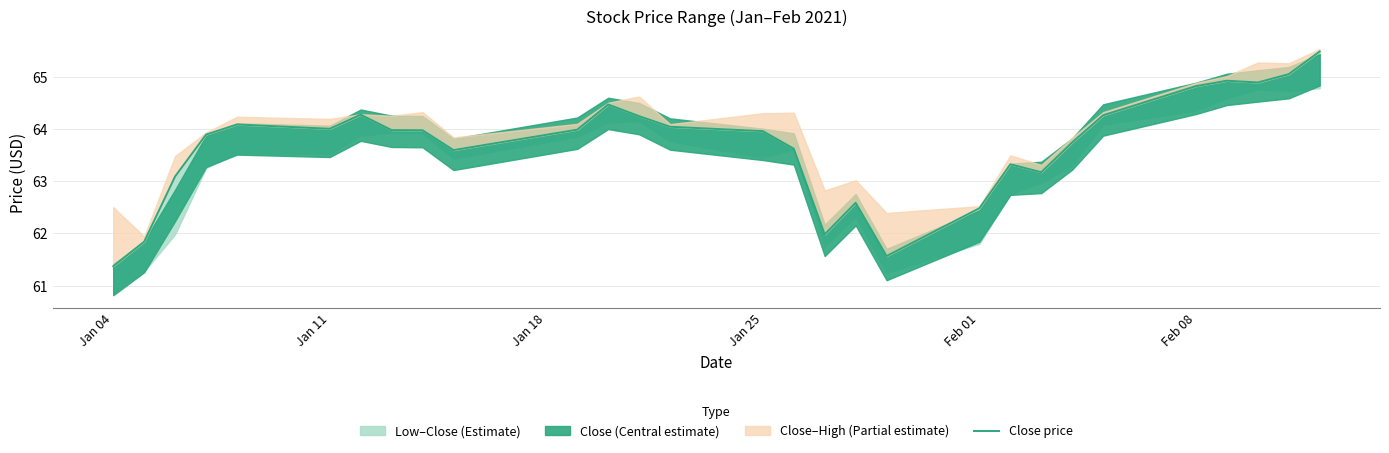

What is the maximum value shown in the chart?

65.5